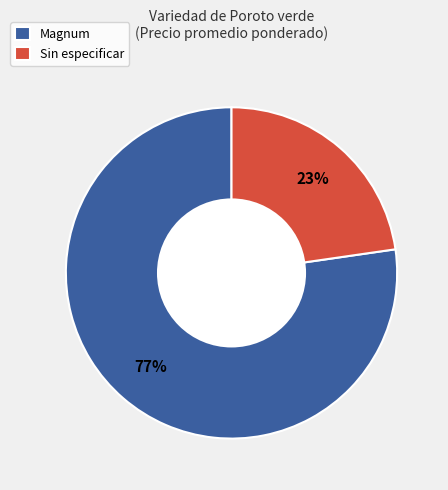

To the nearest percent, what is the combined percentage of Magnum and Sin especificar?

100%